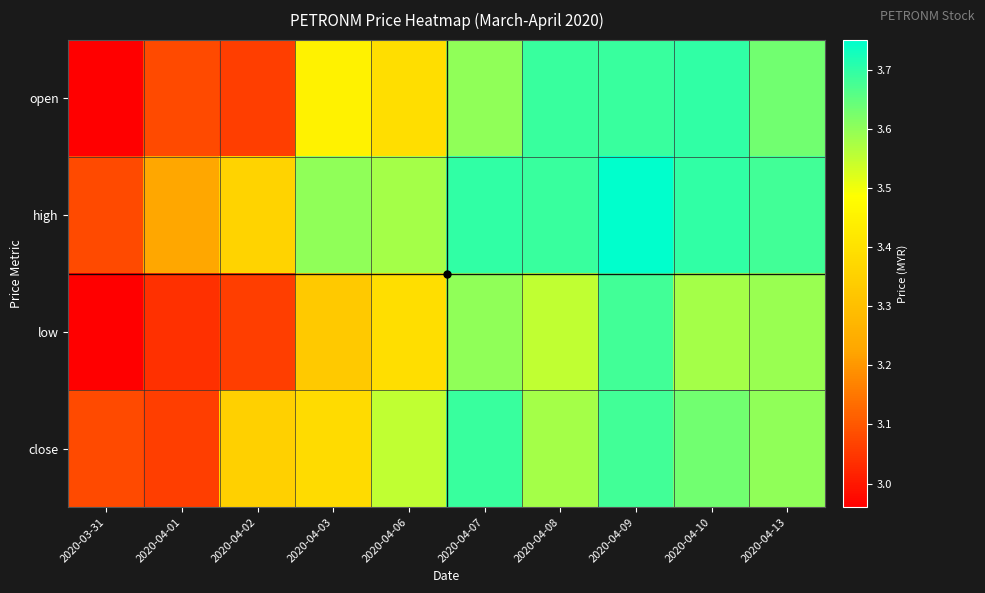

Which label corresponds to the smallest value in the chart?

2020-03-31